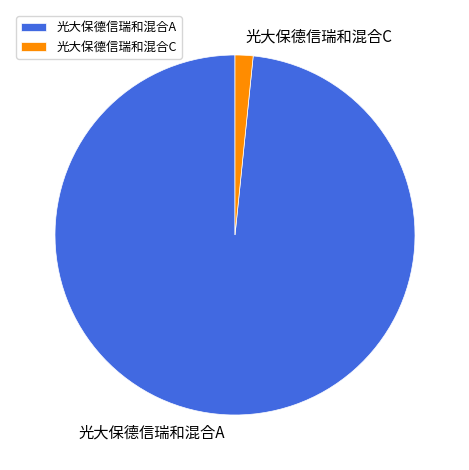

Is it true that 光大保德信瑞和混合C is 14% of the pie?

False